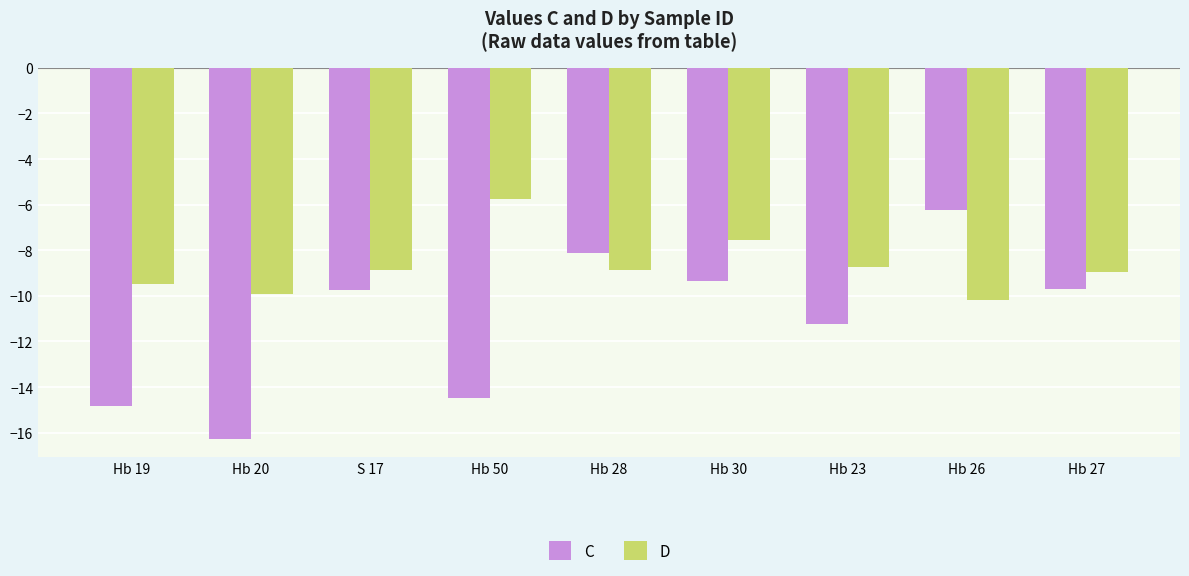

What is the label of the 6th bar from the right?

Hb 50